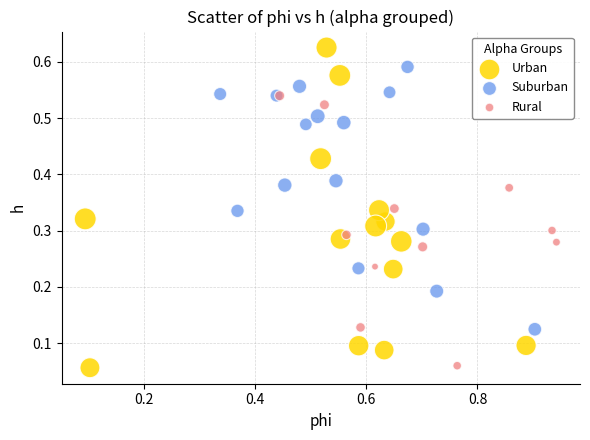

Which series contains the highest Y value?

Urban